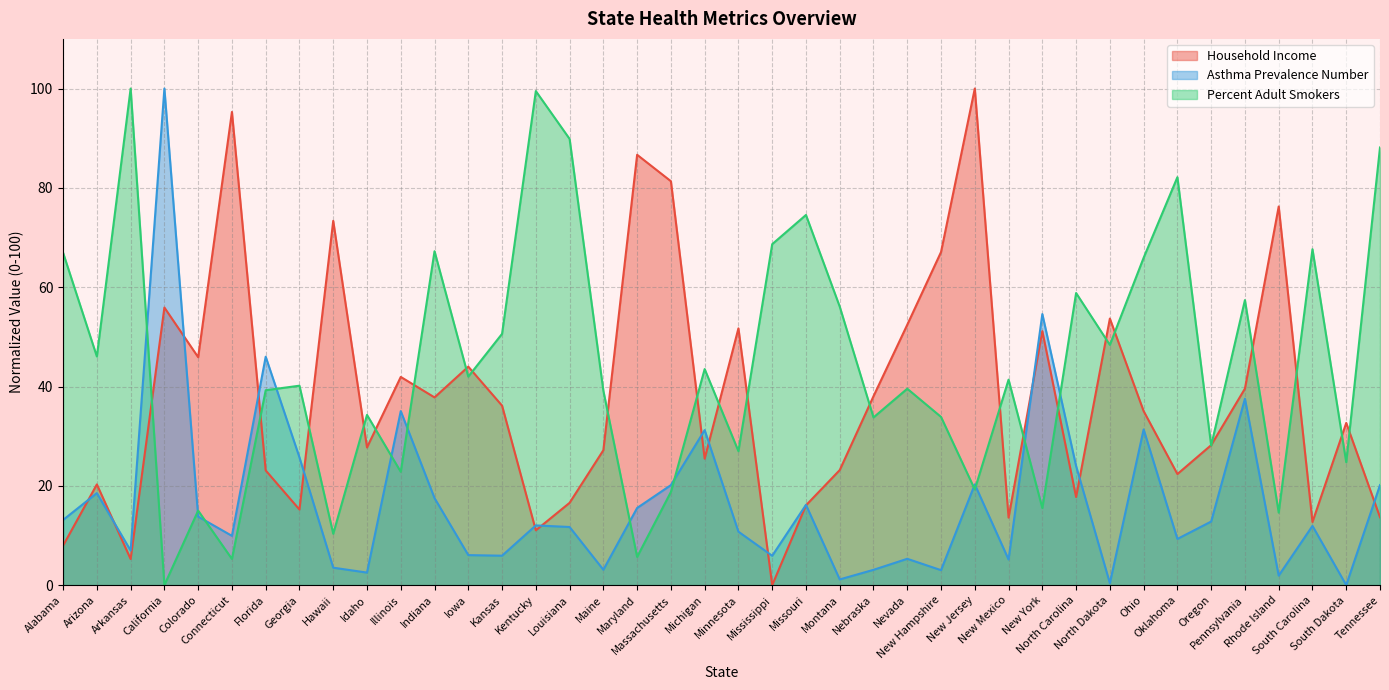

How many lines are shown in the chart?

3